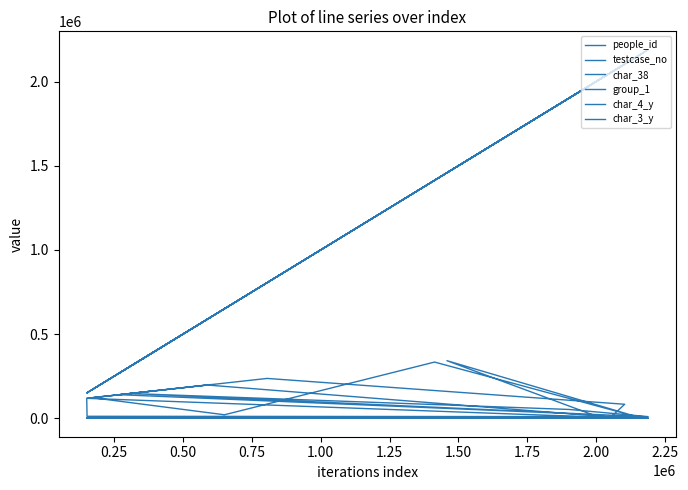

How many interior local peaks does the testcase_no series have?

5